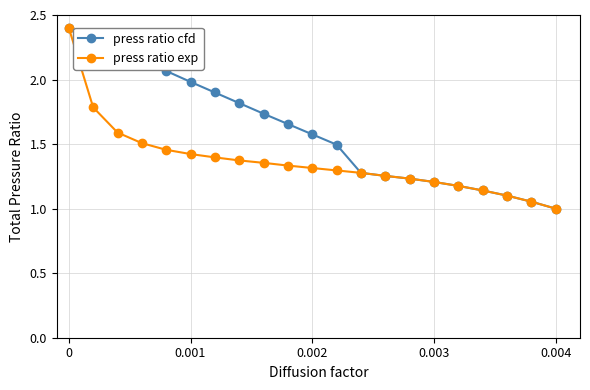

What is the maximum value for press ratio cfd?

2.4